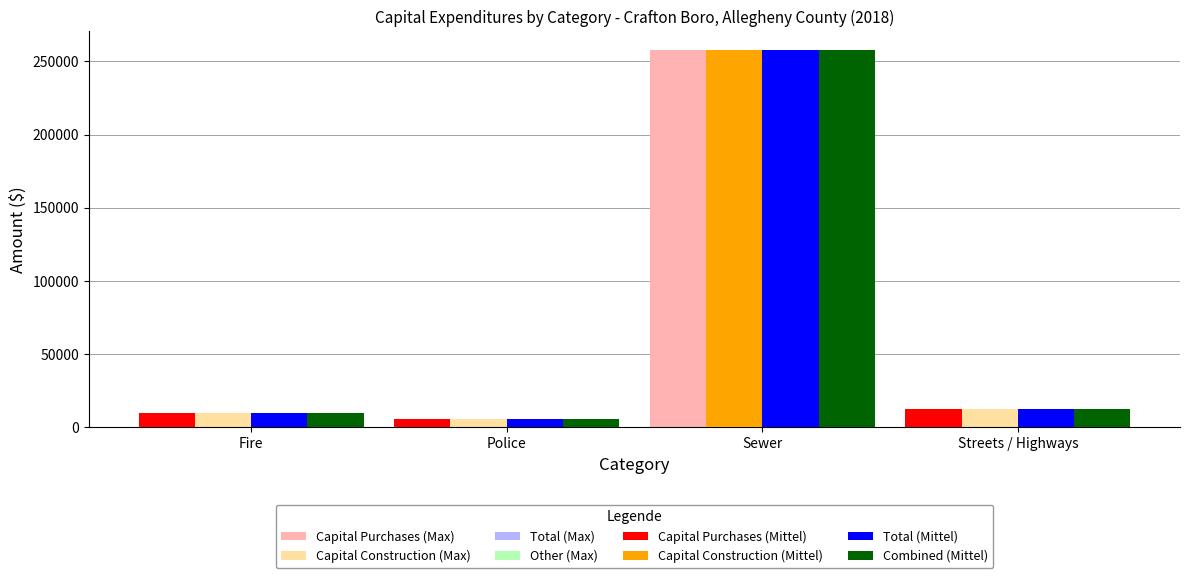

The Capital Construction (Mittel) series shows 0 at Streets / Highways. True or false?

True